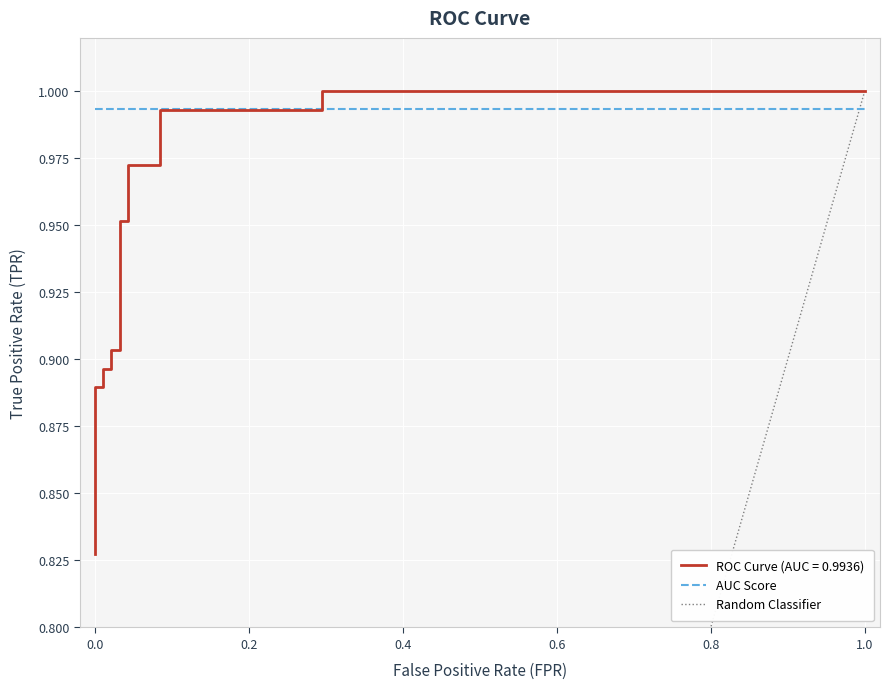

What is the average value?

0.9